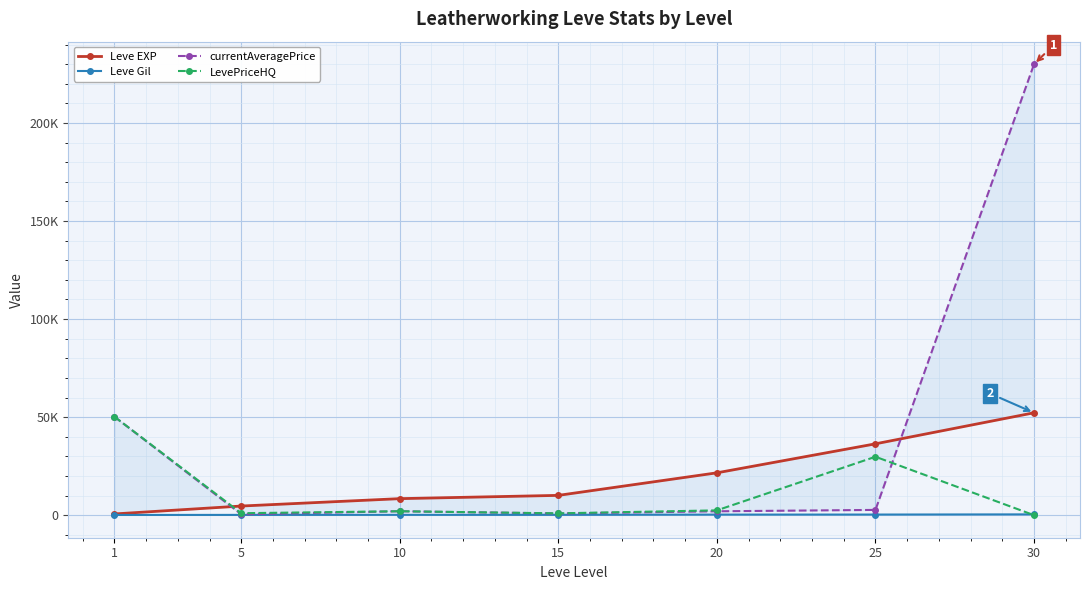

True or false: currentAveragePrice has more than 0 points higher than both neighbors.

True